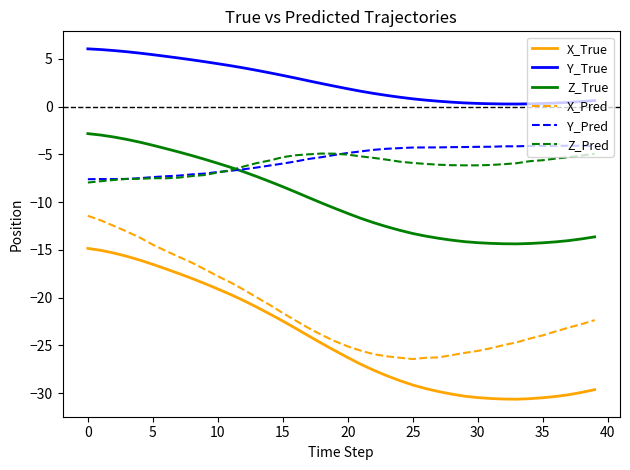

Which series has the widest spread of values?

X_True